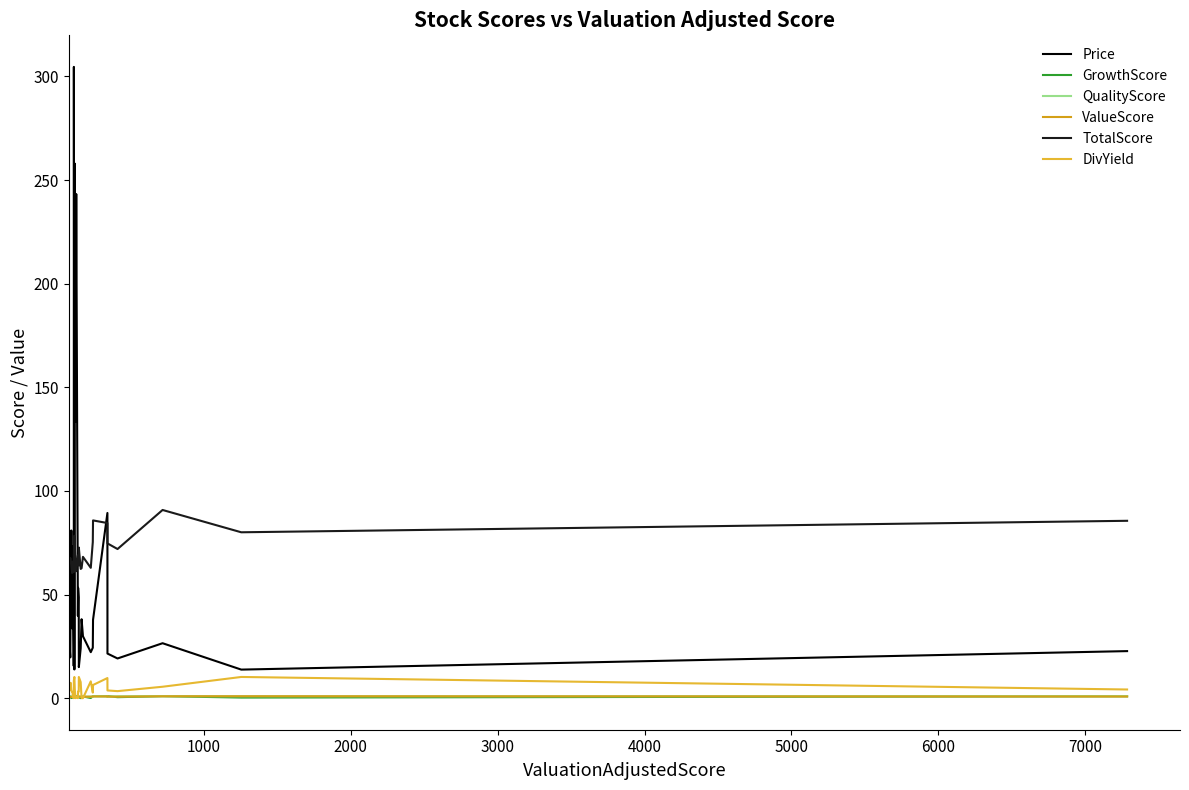

True or false: ValueScore and TotalScore intersect in this chart.

False